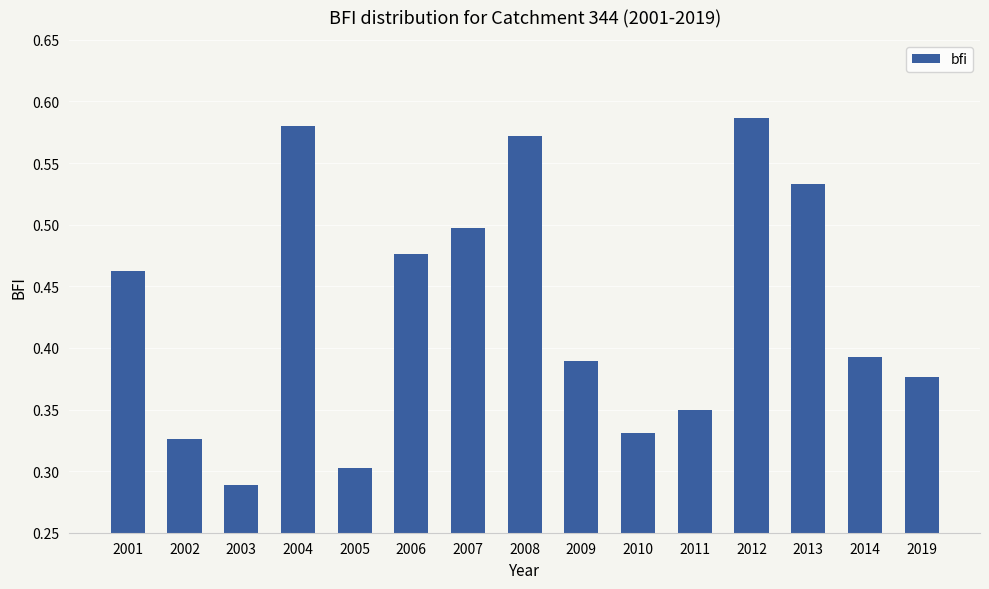

Which has a higher value, 2001 or 2005?

2001